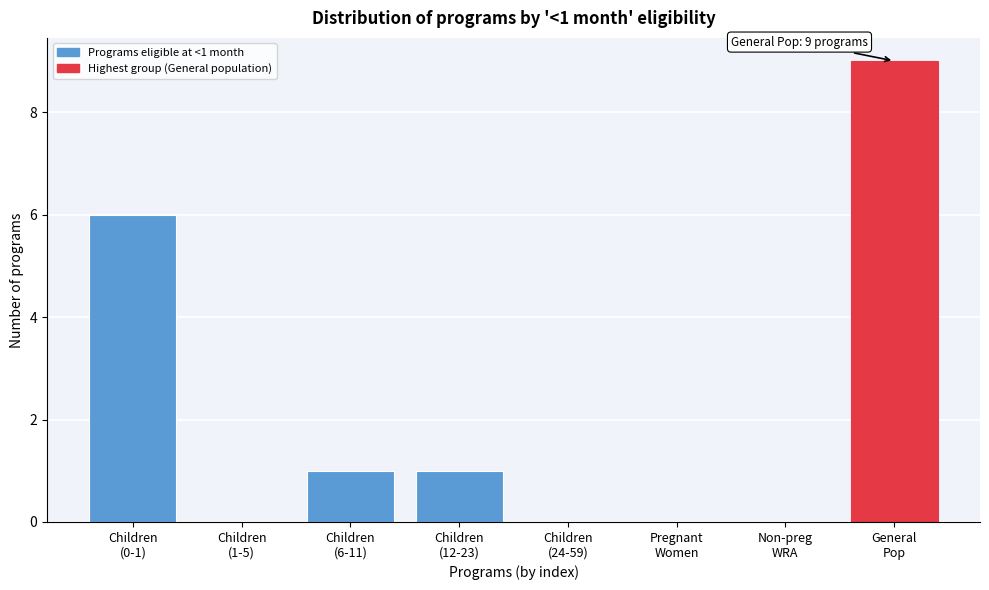

What is the sum of all values?

17